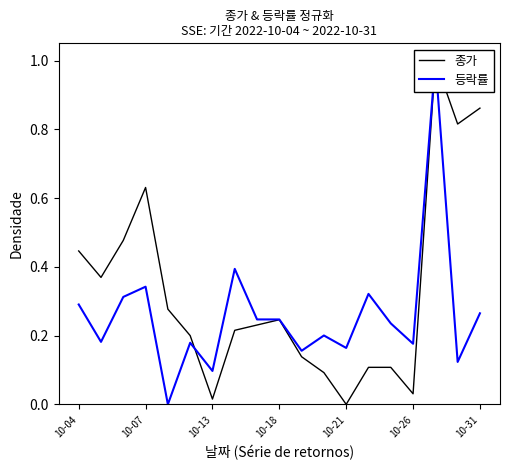

At which category does the chart reach its peak across all series?

16